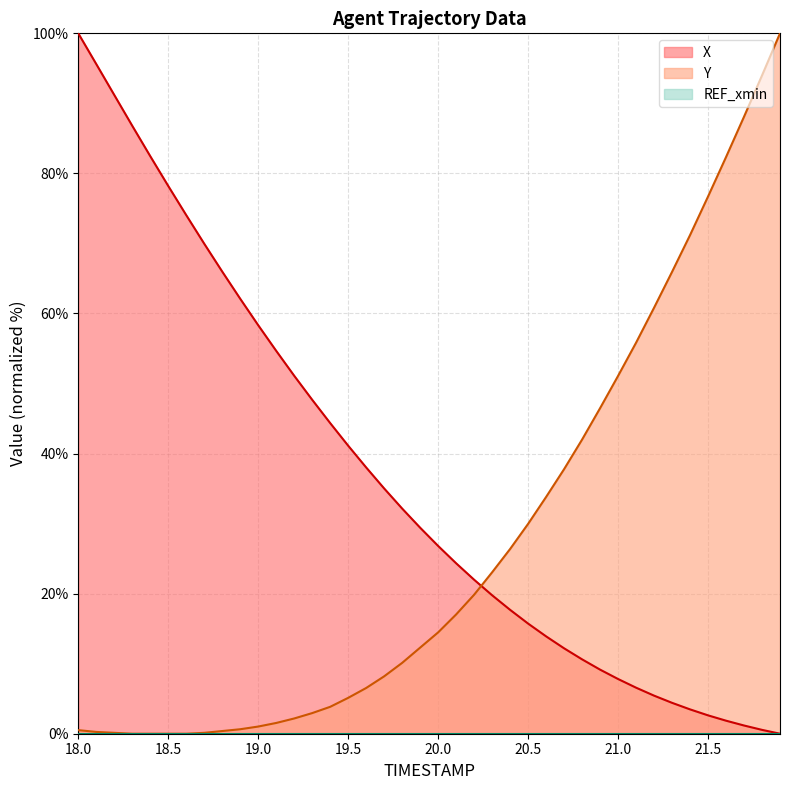

Where is Y nearest to the value 50?

21.0